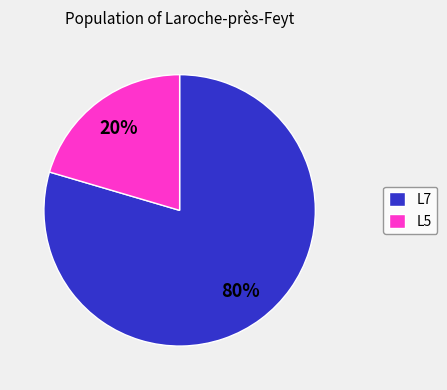

Combined, do L5 and L7 account for over 50%?

Yes